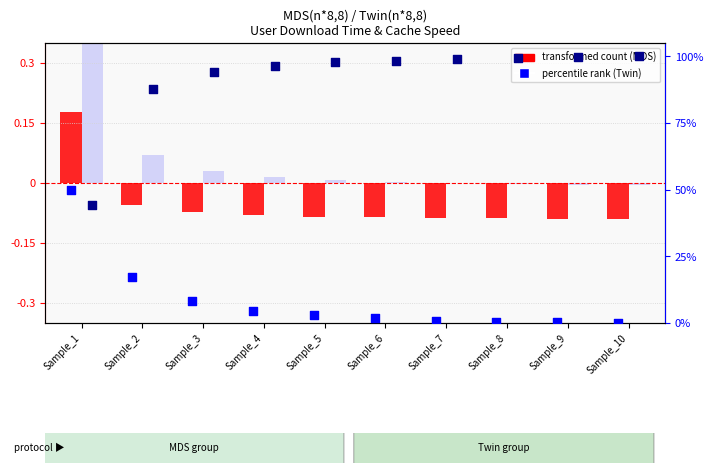

Is the value of MDS percentile rank at Sample_7 greater than the value of MDS transformed count at Sample_5?

Yes